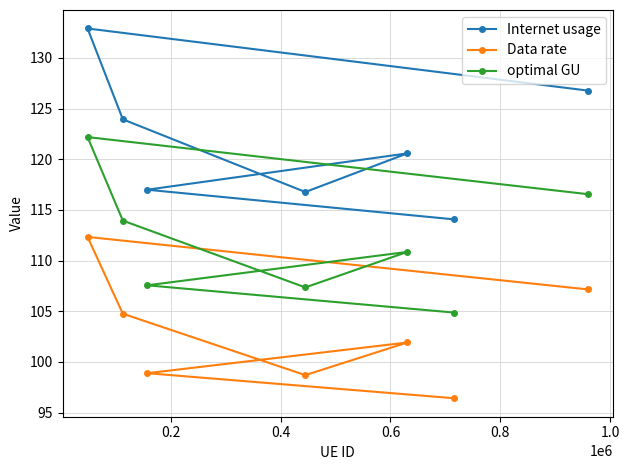

List the series in order of their overall mean, lowest first.

Data rate, optimal GU, Internet usage